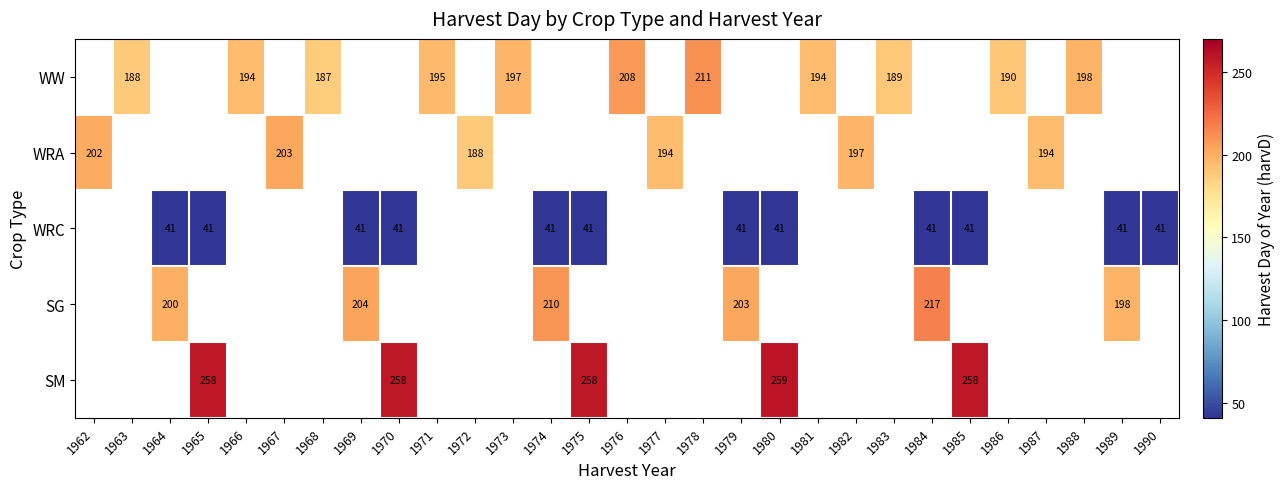

Is the value of SM at 1970 greater than the value of WRC at 1975?

Yes